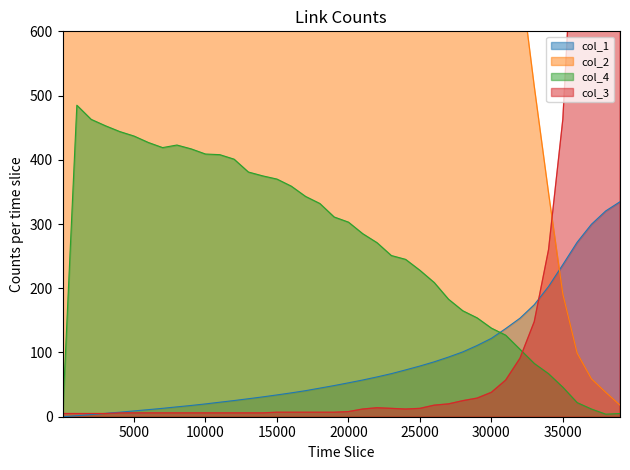

Which series has the largest range (max minus min)?

col_2